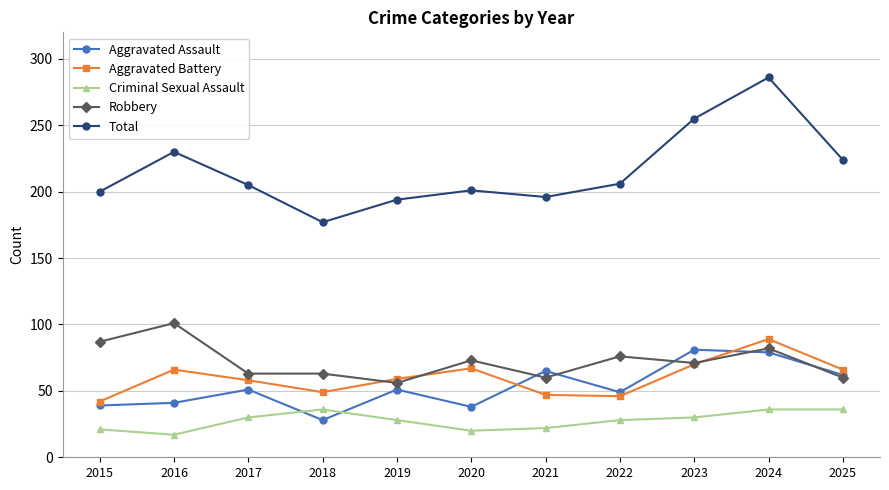

Where is the first local maximum for Aggravated Battery?

2016